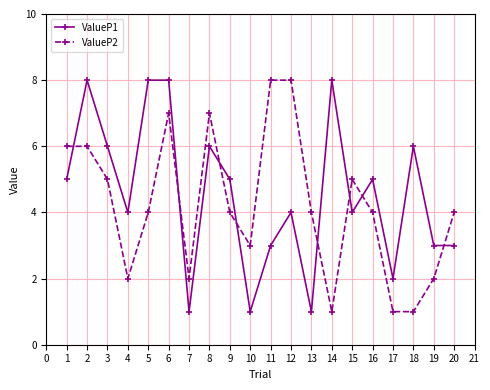

Which series changed the most between 4 and 9?

ValueP2